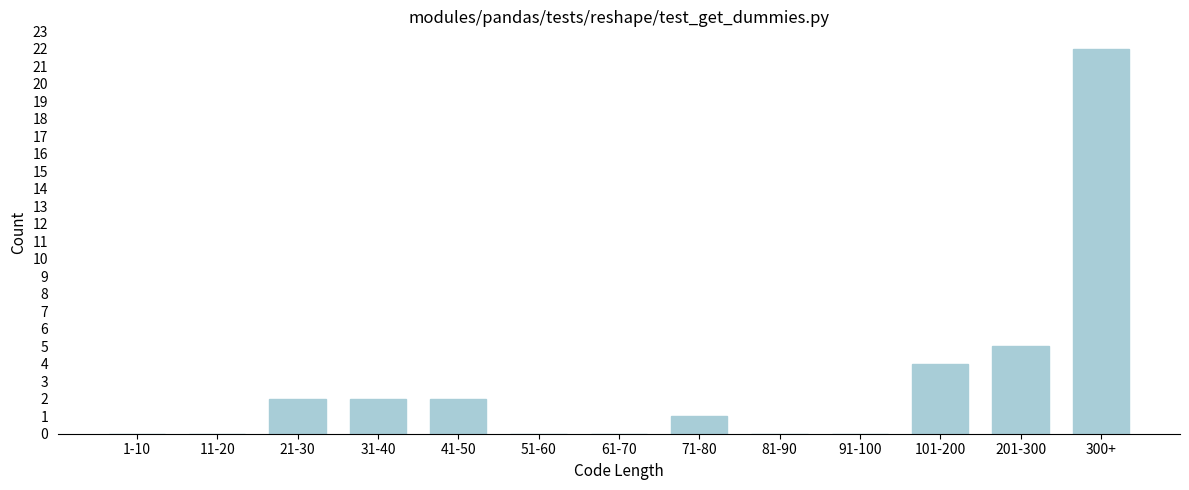

Reading left to right, what are all the values shown in this chart?

1-10=0	11-20=0	21-30=2	31-40=2	41-50=2	51-60=0	61-70=0	71-80=1	81-90=0	91-100=0	101-200=4	201-300=5	300+=22